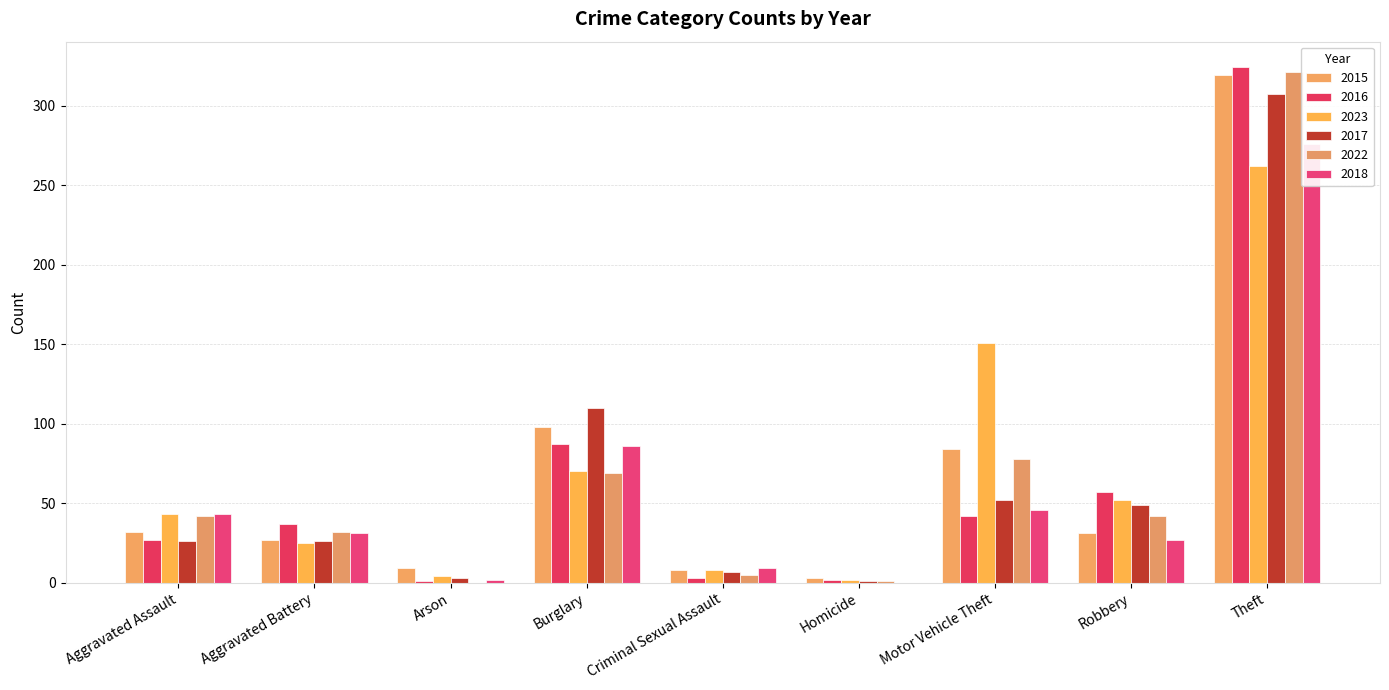

What is the difference between the 2023 values at Robbery and Homicide?

50